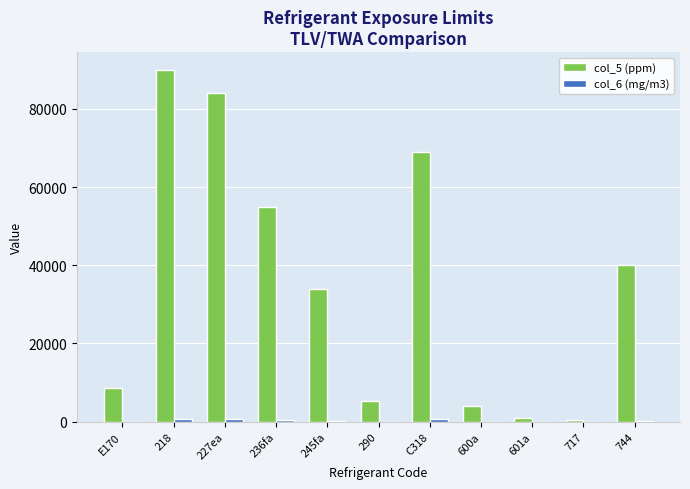

The value of col_5 (ppm) at 227ea is 54947.9. True or false?

False